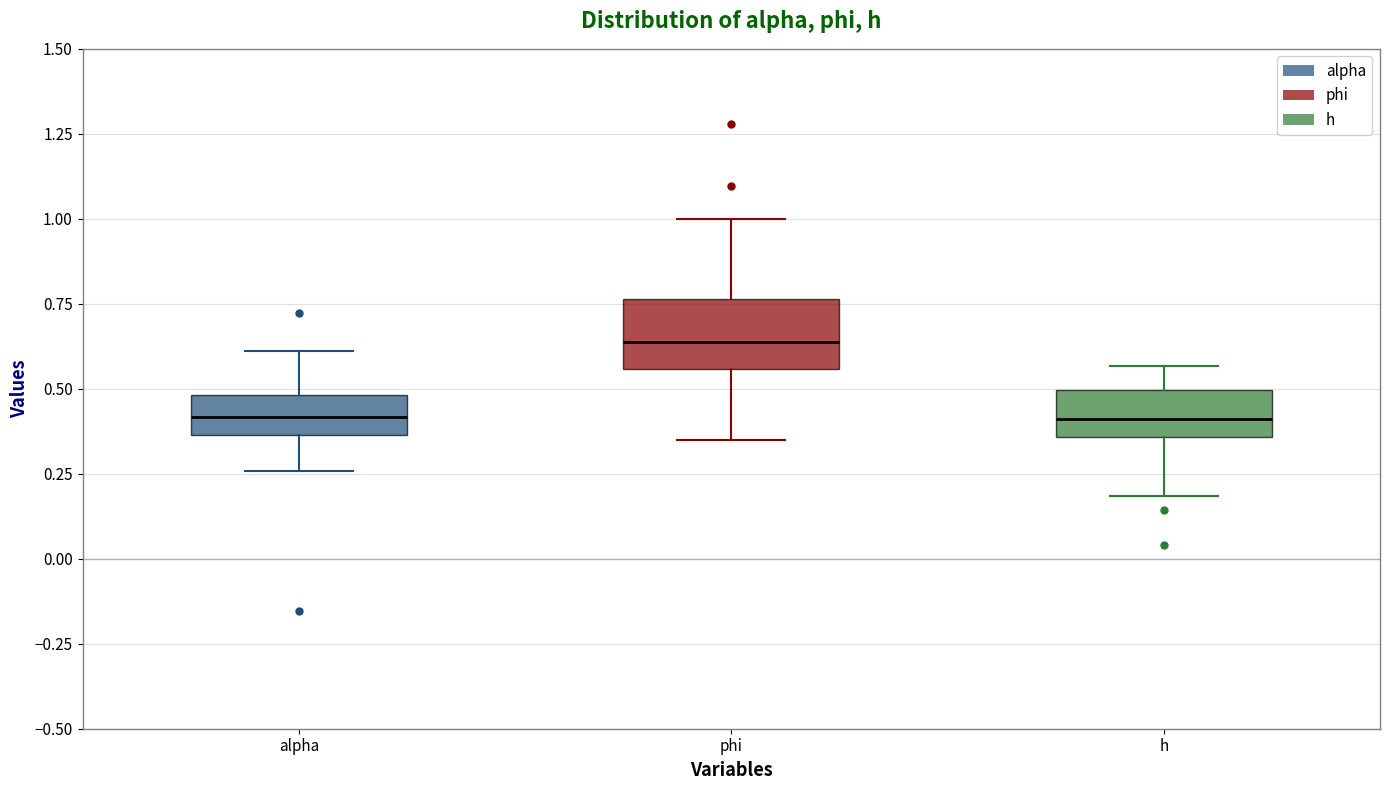

Where does the median line of the box for phi sit on the y-axis? The values are not printed on the chart, so give them approximately, as read against the axis.

0.65